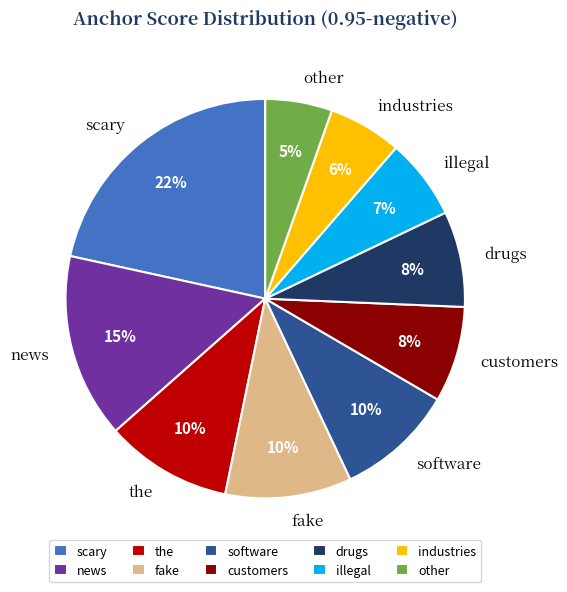

To the nearest percent, what portion does illegal represent?

7%